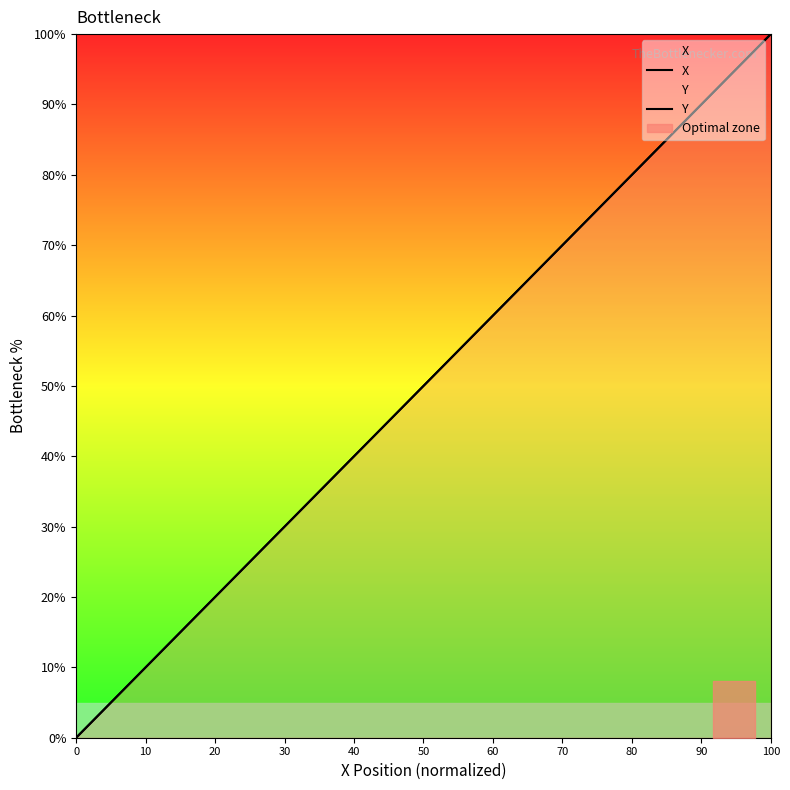

Rank the series by their maximum value, from lowest to highest.

X, Y